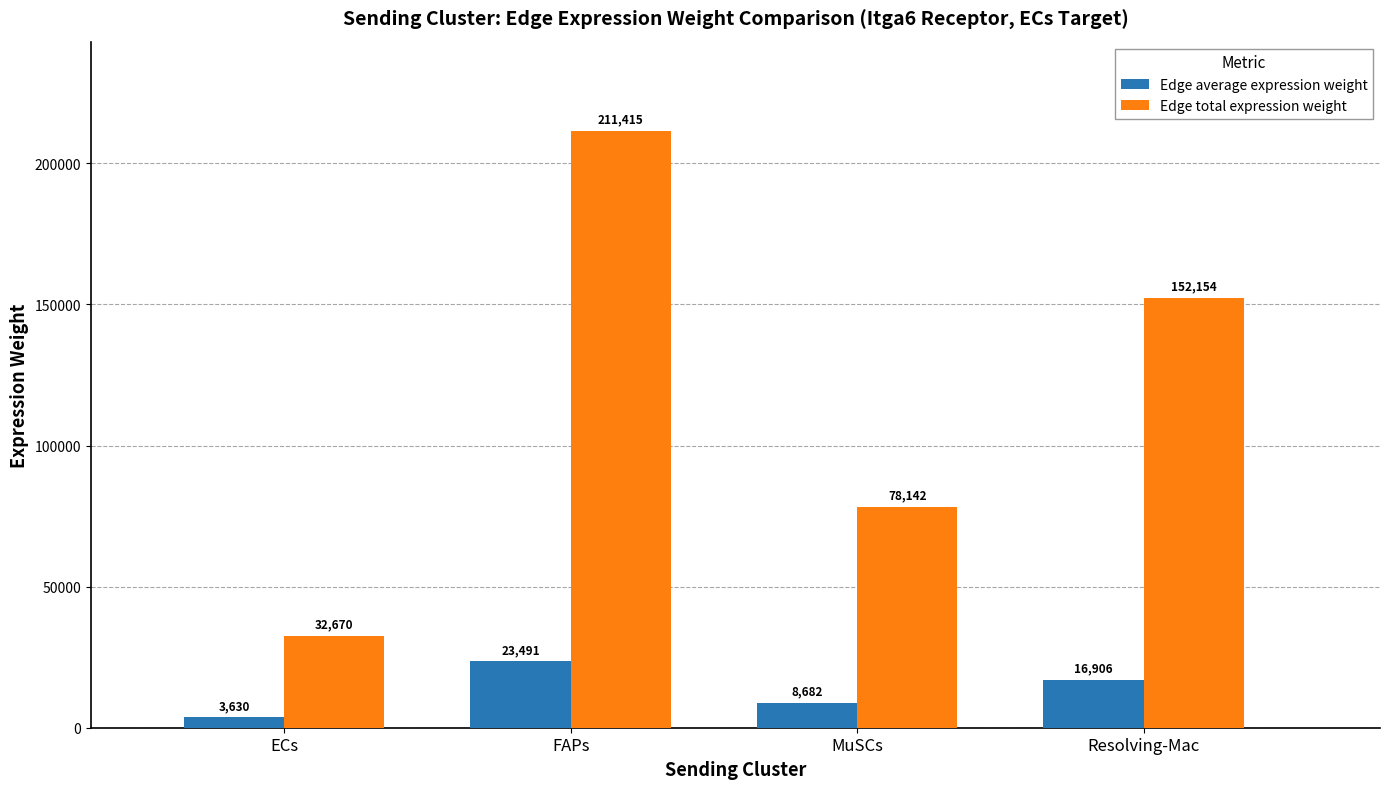

Rank the series at Resolving-Mac from highest to lowest value.

Edge total expression weight, Edge average expression weight